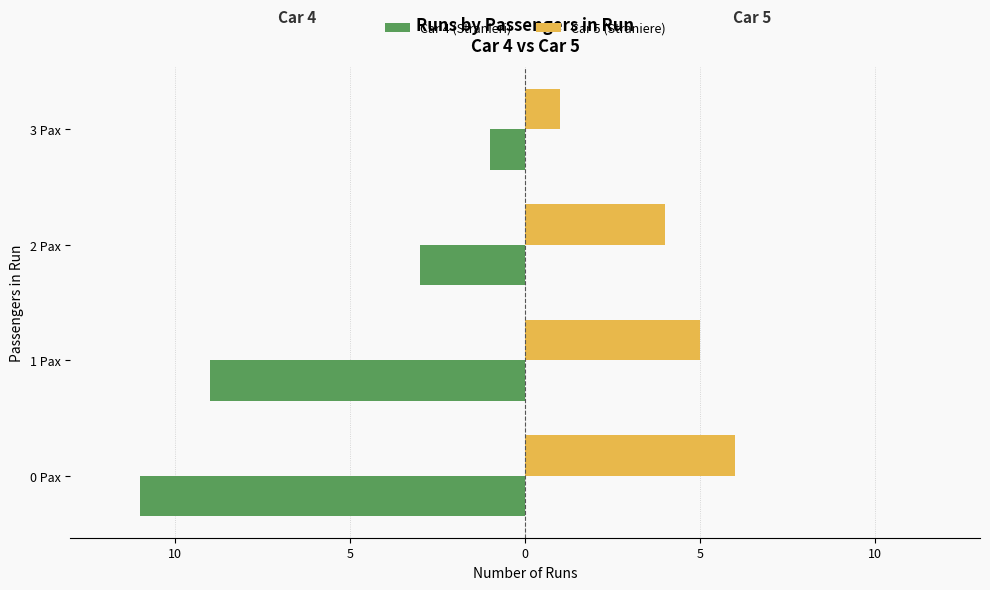

What are all the series names shown in the legend?

Car 4 (Stranieri), Car 5 (Straniere)